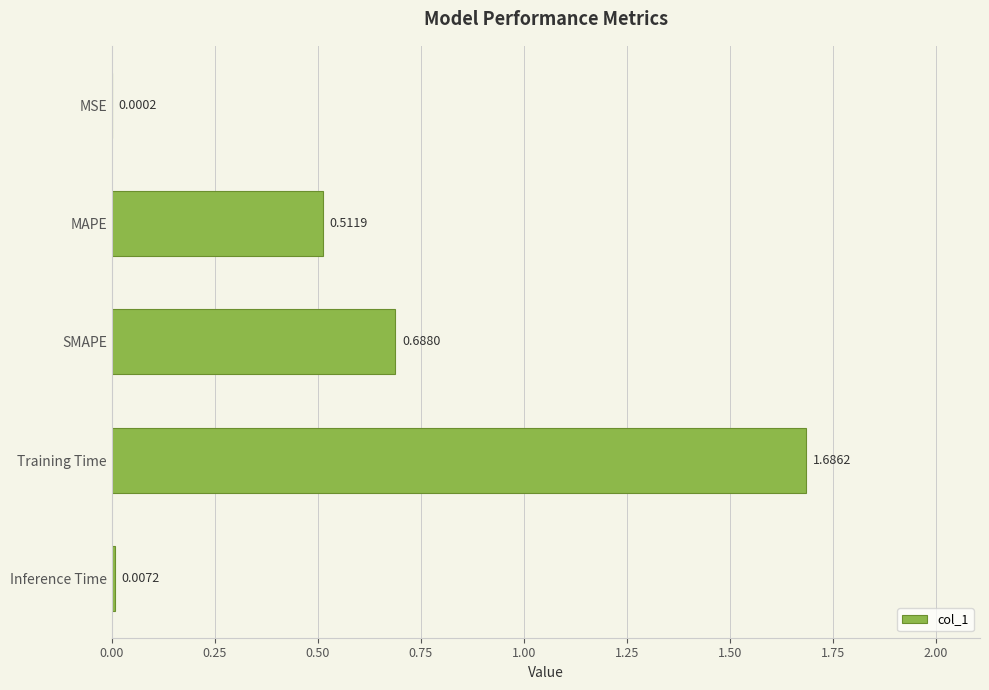

What is the change in value from MAPE to Training Time?

+1.2